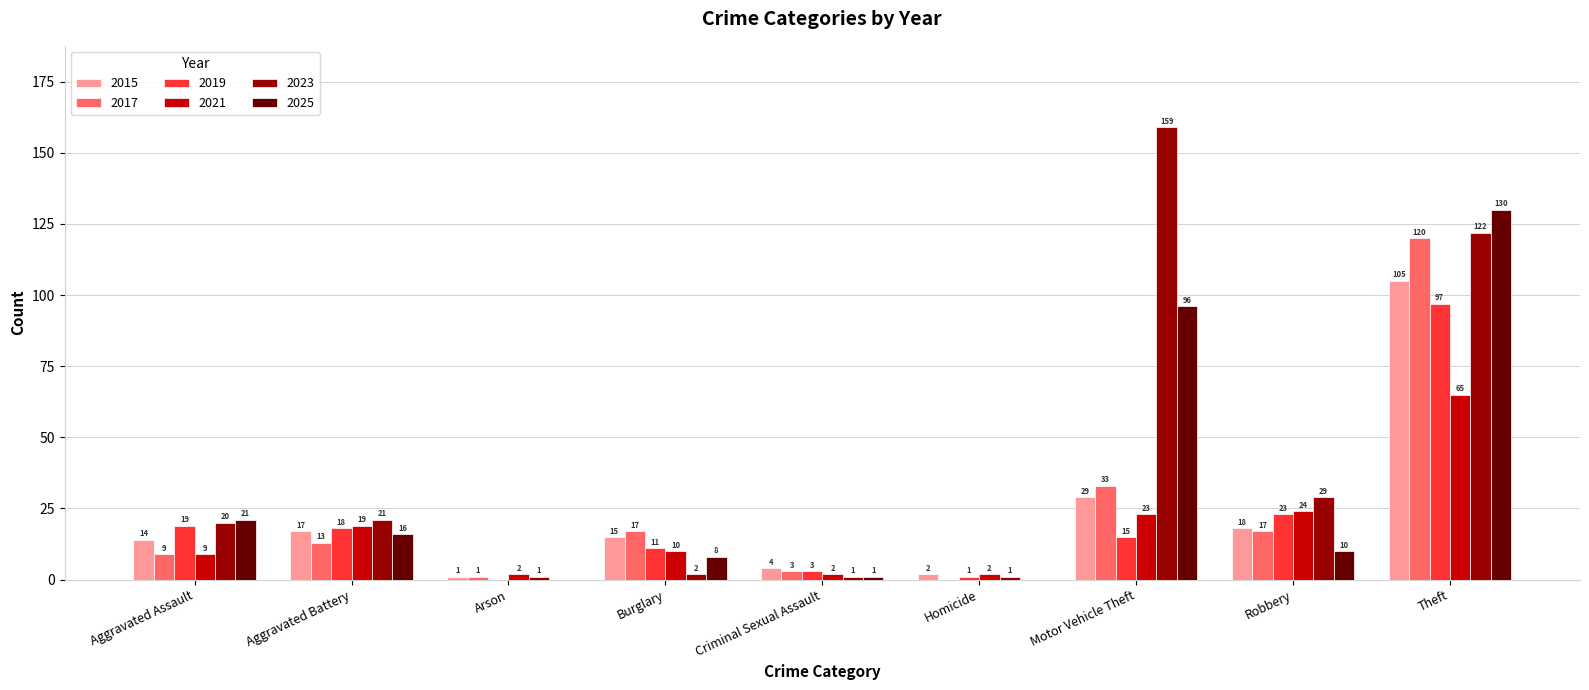

Which series changed the most between Aggravated Assault and Aggravated Battery?

2021